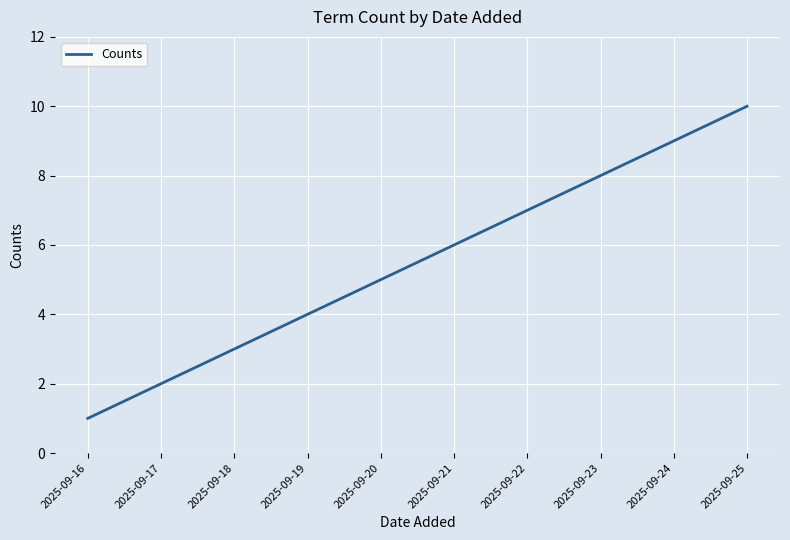

What is the average value?

6